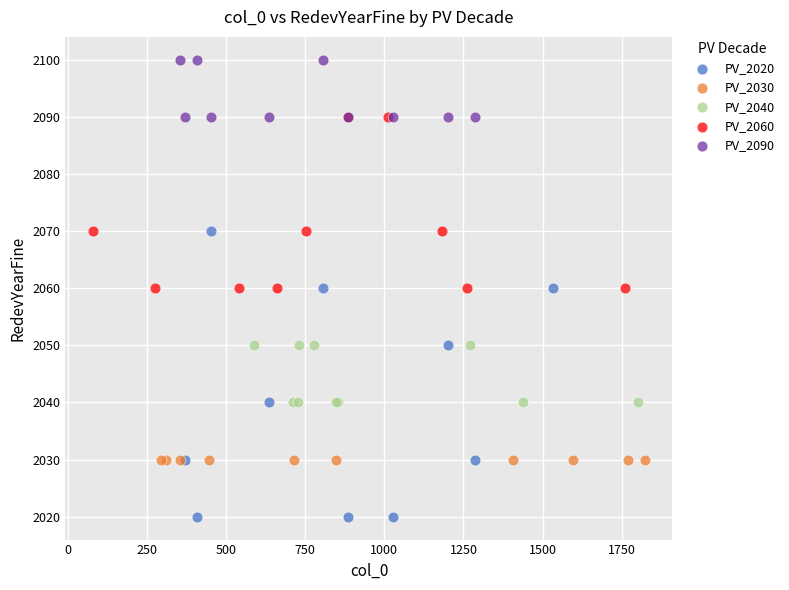

Which series reaches the minimum Y coordinate?

PV_2020